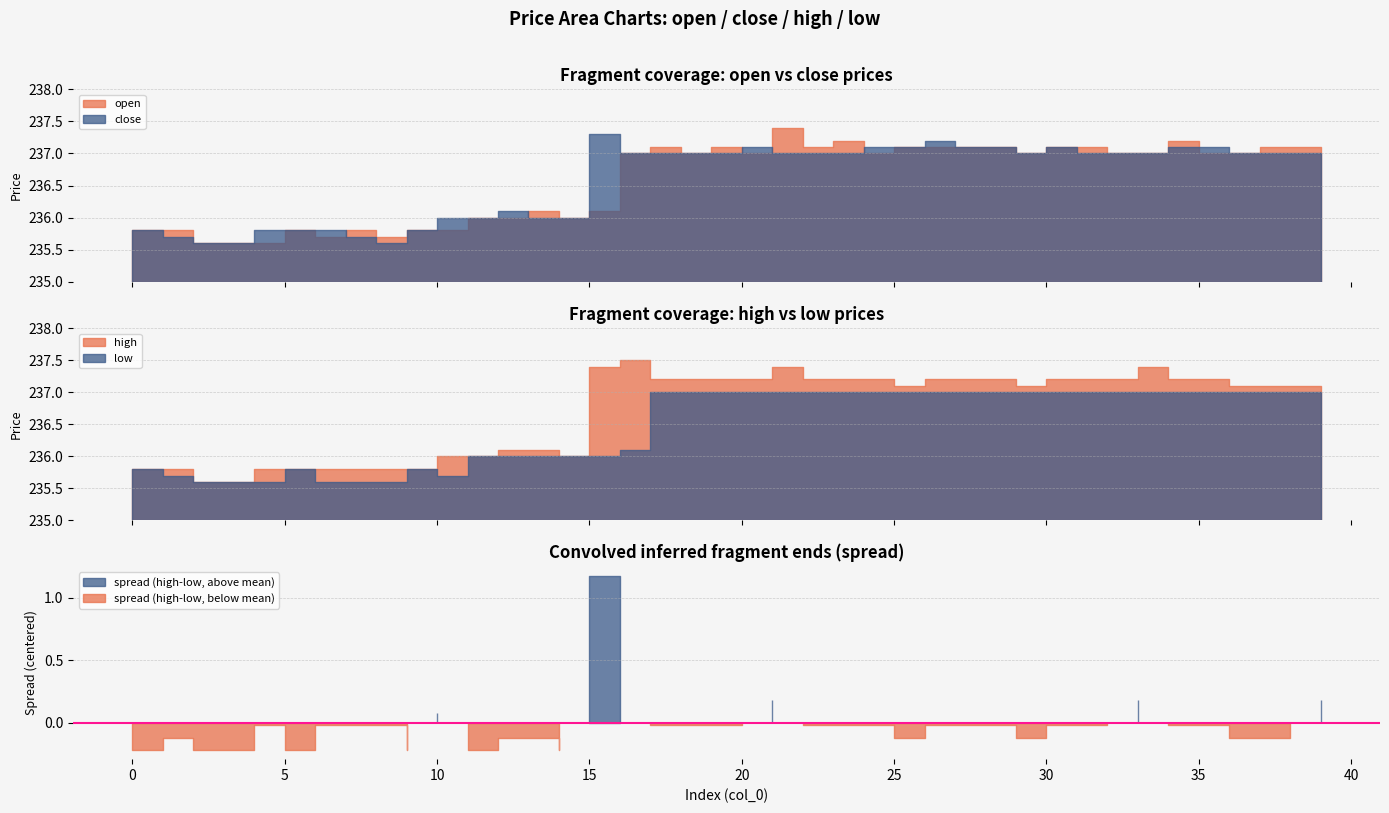

What is the minimum value for open?

235.6